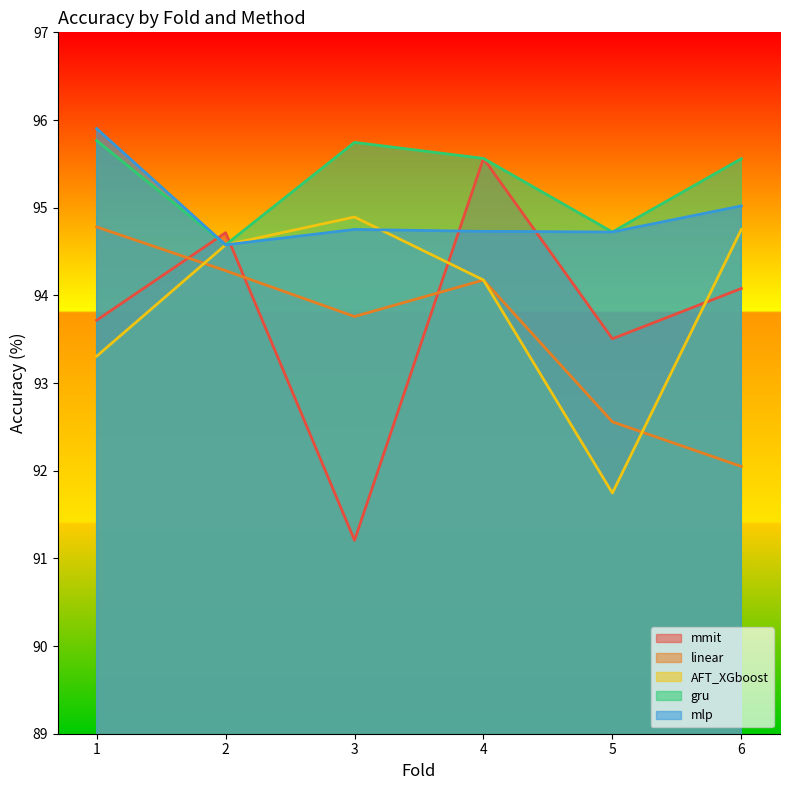

What is the sum of the gru values at 2 and 1?

190.3